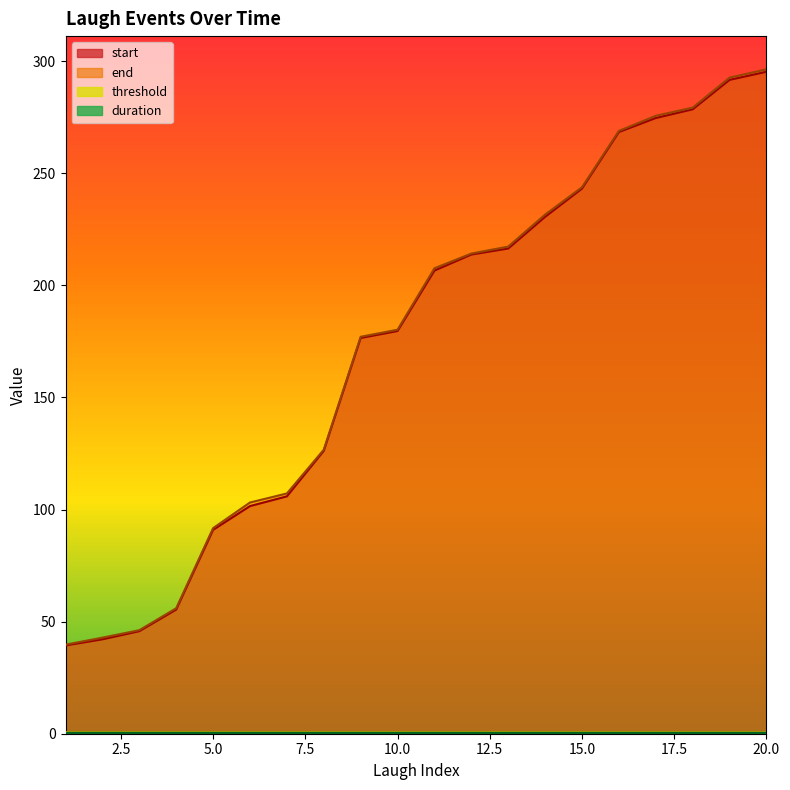

What is the greatest value displayed?

296.3